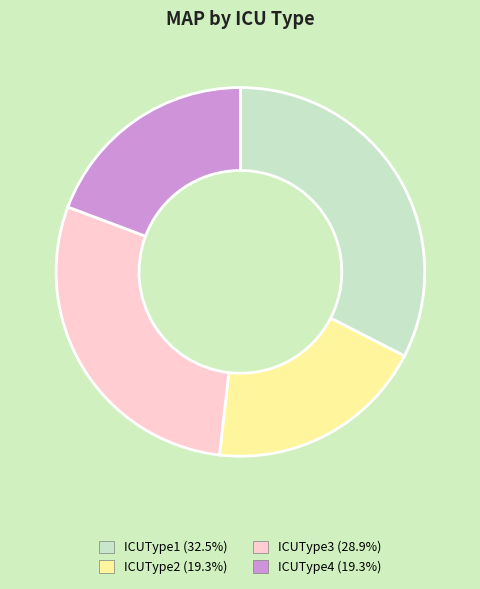

Combined, do ICUType1 and ICUType2 account for over 50%?

Yes